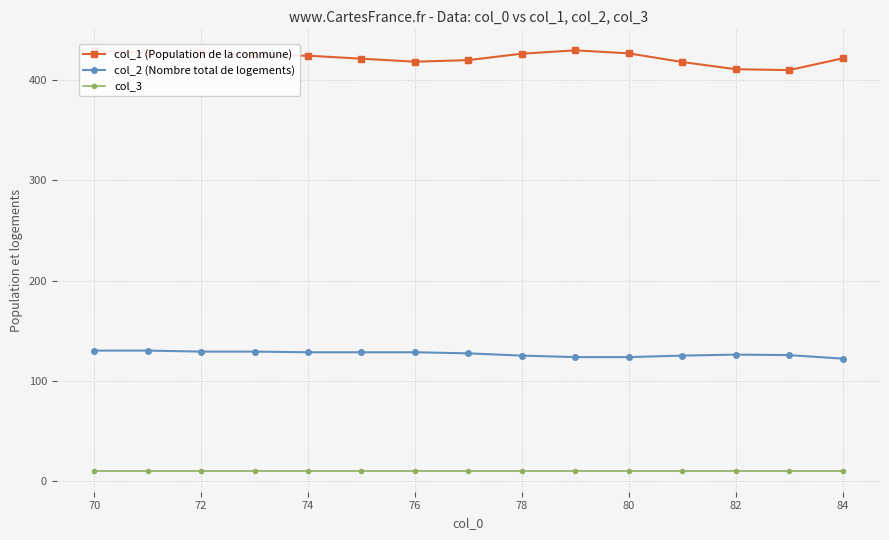

Is it true that col_2 (Nombre total de logements) equals 125.0 at 78?

True